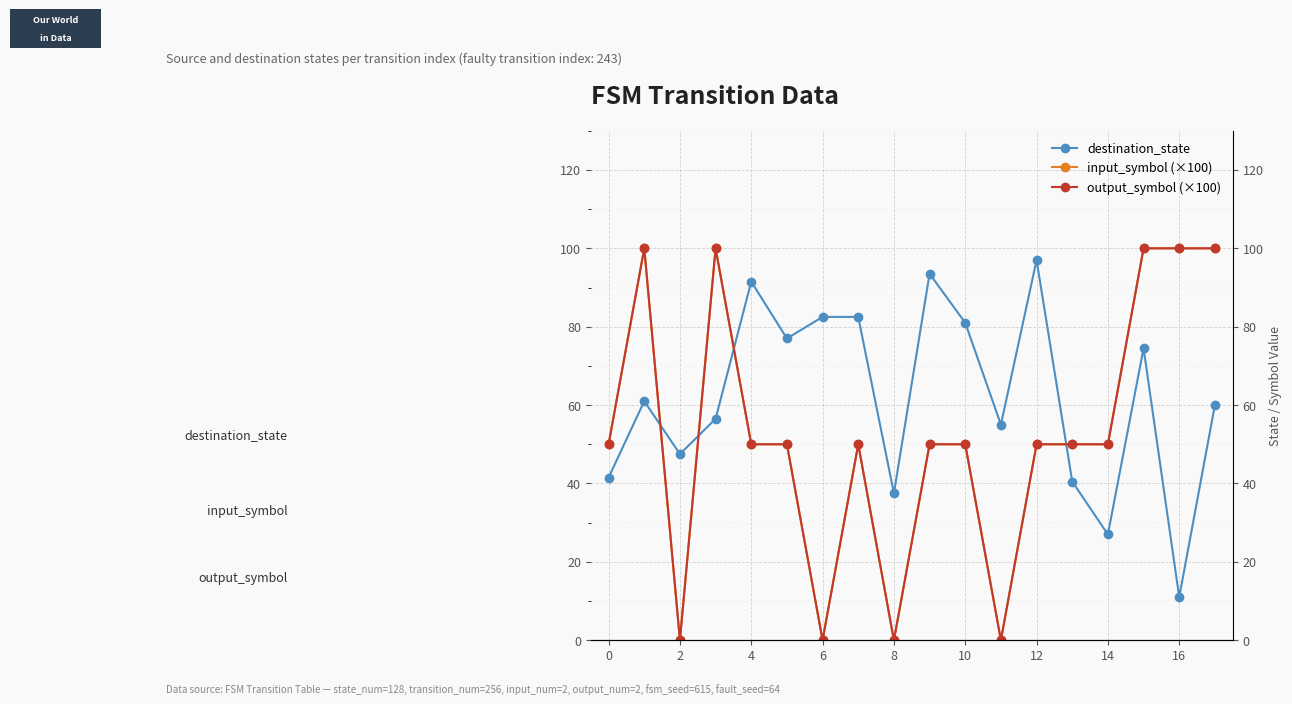

What value does the output_symbol (×100) series have at 15?

100.0